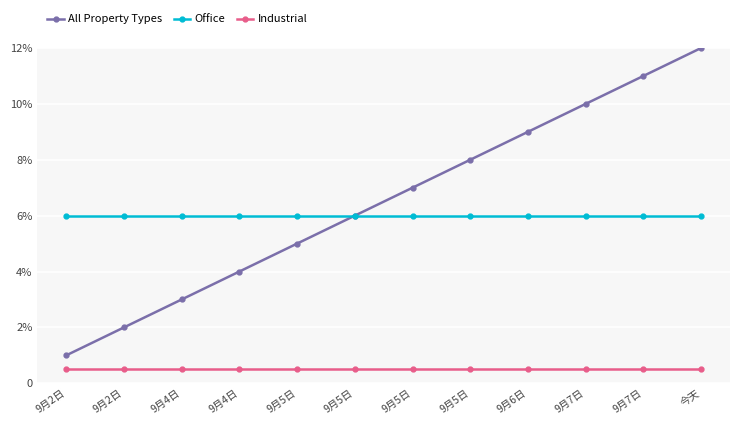

Which label corresponds to the smallest value in the chart?

9月2日